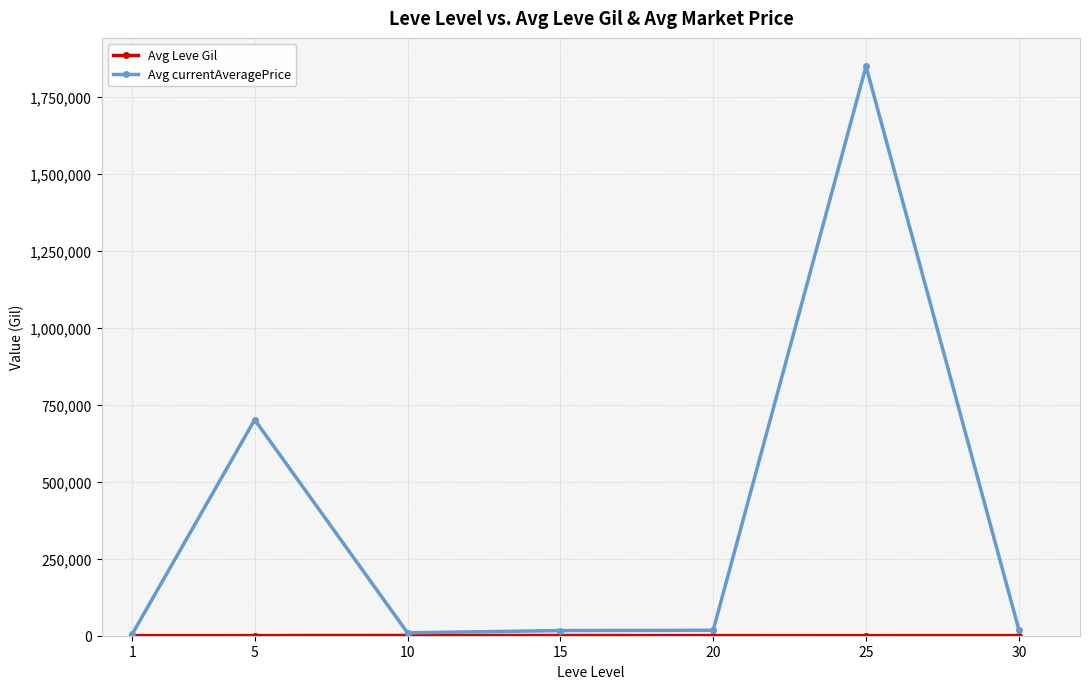

How many lines are shown in the chart?

2